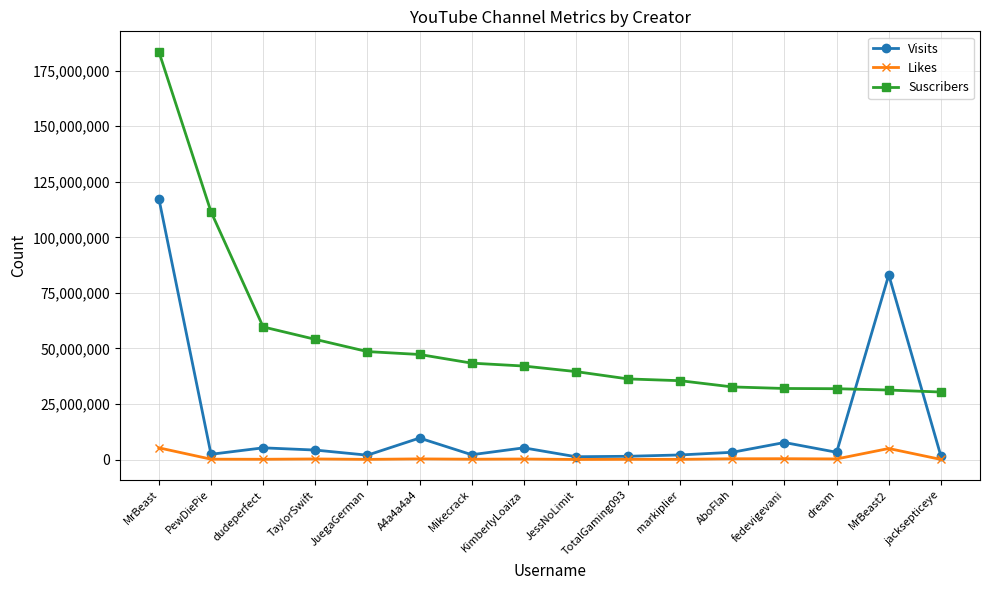

What is the total value across all series at TotalGaming093?

37929400